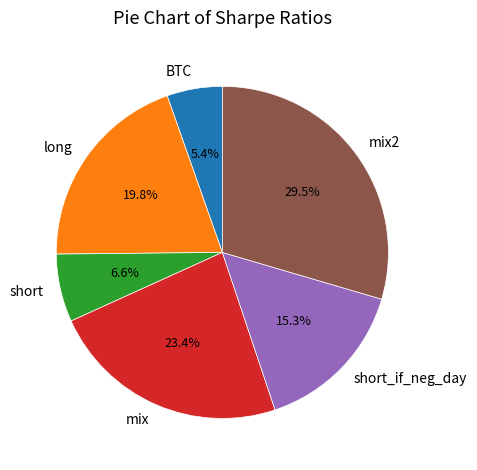

True or false: short_if_neg_day accounts for 23% of the total.

False